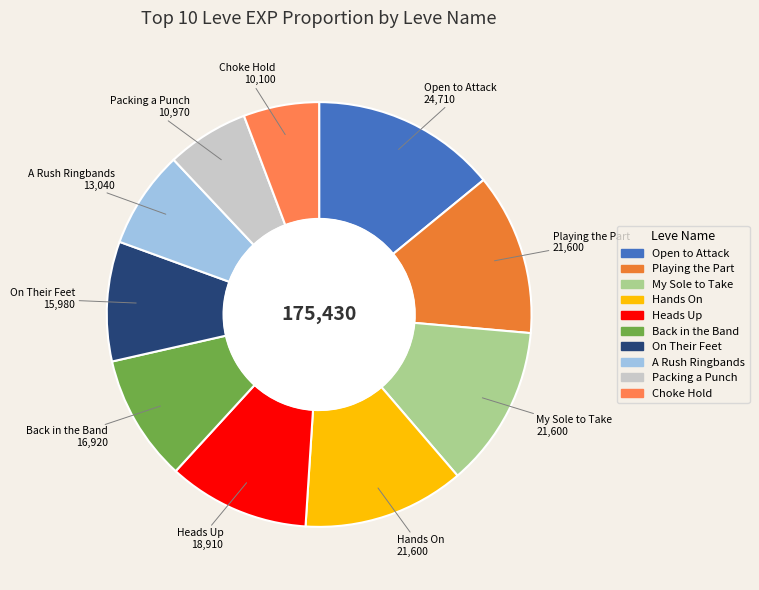

Count the number of slices in the pie.

10